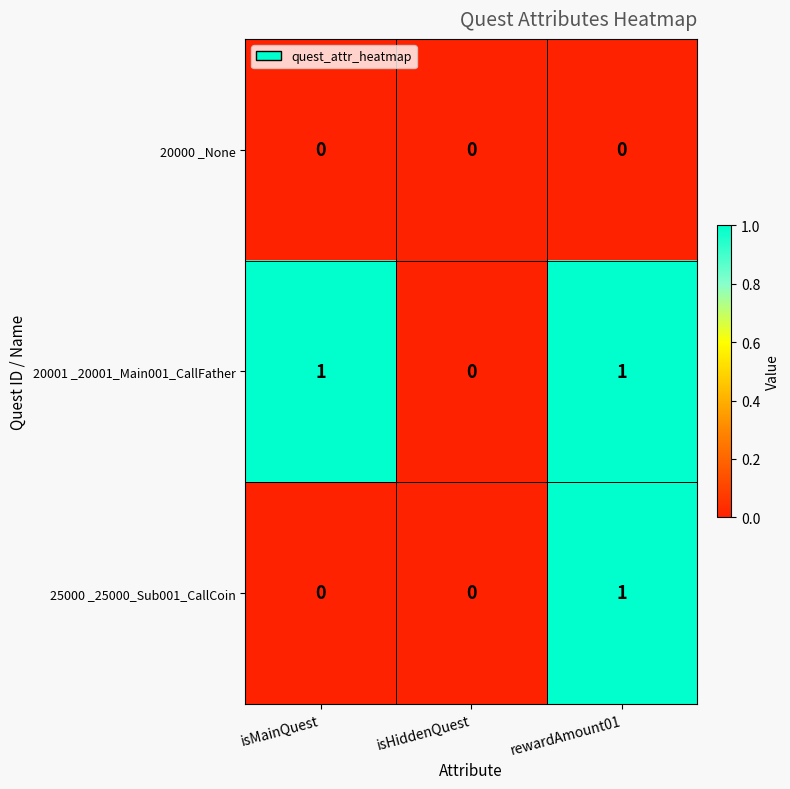

List the series in order of their overall mean, lowest first.

20000 _None, 25000 _25000_Sub001_CallCoin, 20001 _20001_Main001_CallFather